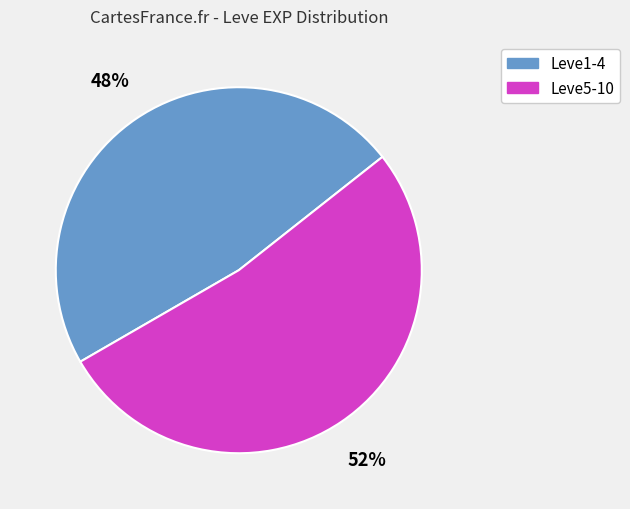

Is there any slice that represents more than half of the pie?

Yes